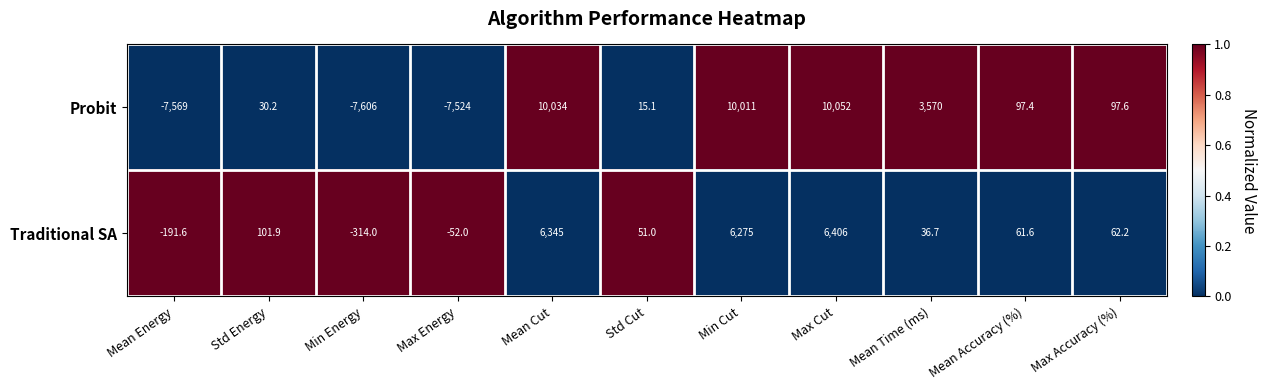

Reading left to right, what are all the values shown in this chart?

Probit: Mean Energy=-7569.0	Std Energy=30.2	Min Energy=-7606.0	Max Energy=-7524.0	Mean Cut=10034.0	Std Cut=15.1	Min Cut=10011.0	Max Cut=10052.0	Mean Time (ms)=3570.0	Mean Accuracy (%)=97.4	Max Accuracy (%)=97.6
Traditional SA: Mean Energy=-191.6	Std Energy=101.9	Min Energy=-314.0	Max Energy=-52.0	Mean Cut=6345.0	Std Cut=51.0	Min Cut=6275.0	Max Cut=6406.0	Mean Time (ms)=36.7	Mean Accuracy (%)=61.6	Max Accuracy (%)=62.2